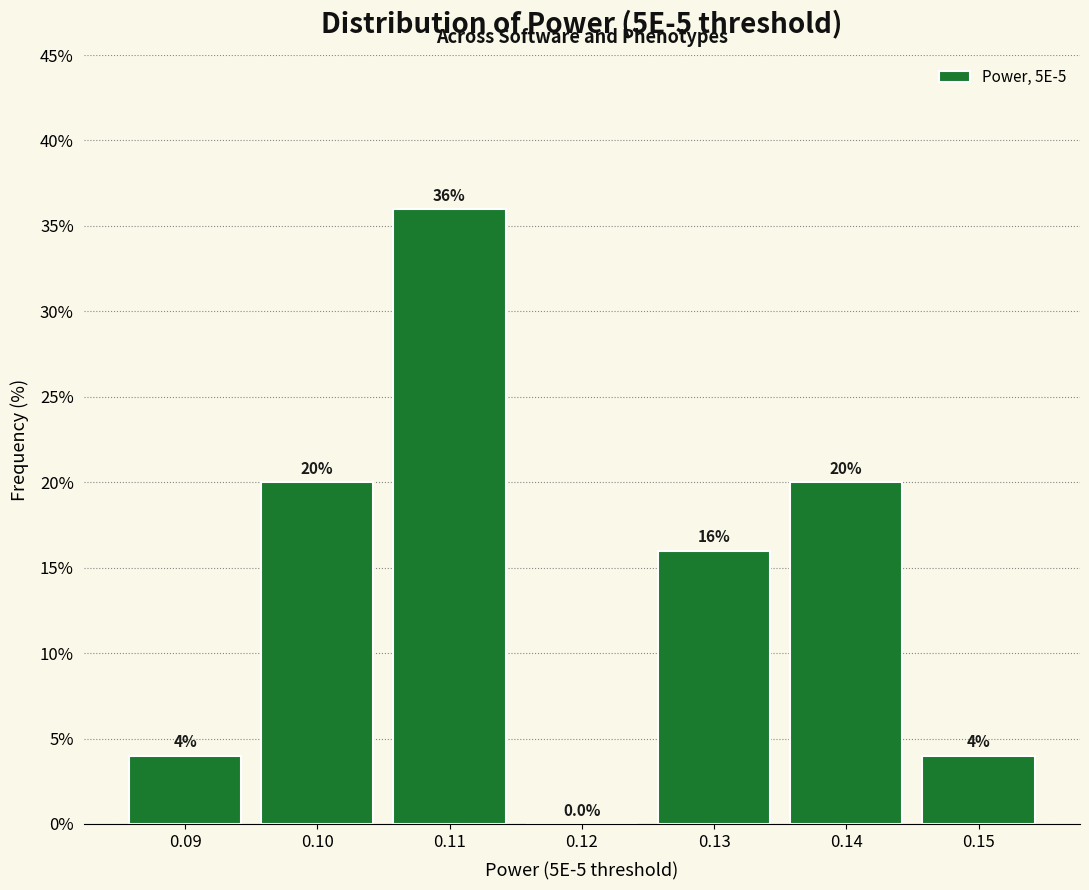

Reading left to right, transcribe all the data shown in this chart.

0.09=4	0.10=20	0.11=36	0.12=0	0.13=16	0.14=20	0.15=4